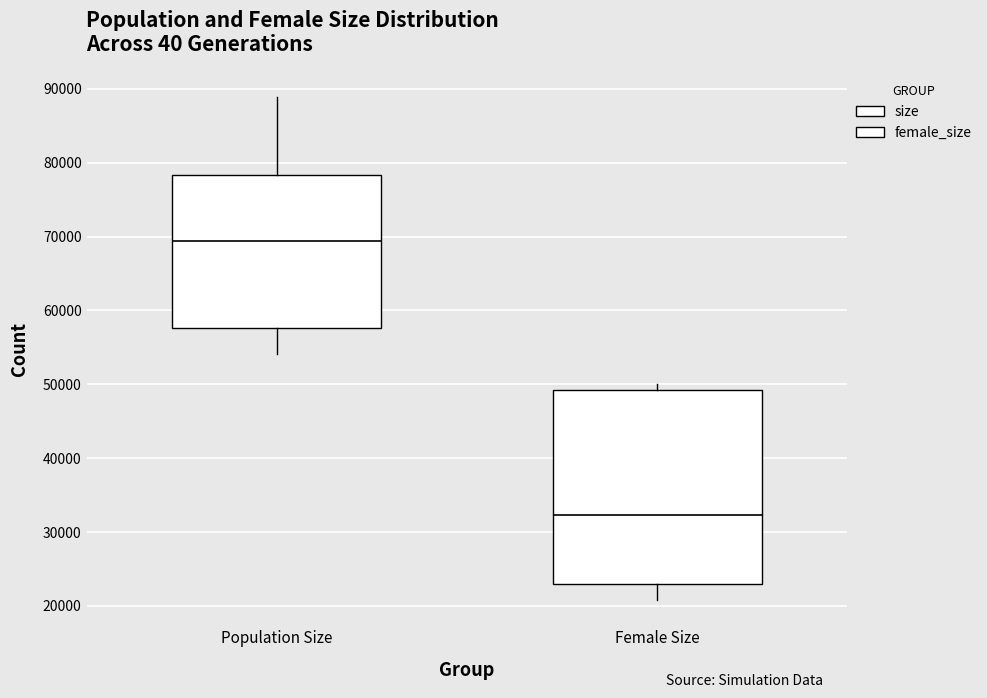

Reading left to right, read every box against the y-axis: the position of its median line, the range the box covers, and the ends of its whiskers. The values are not printed on the chart, so give them approximately, as read against the axis.

Population Size: median 69000, box 58000 to 78000, whiskers 54000 to 89000
Female Size: median 32000, box 23000 to 49000, whiskers 21000 to 50000